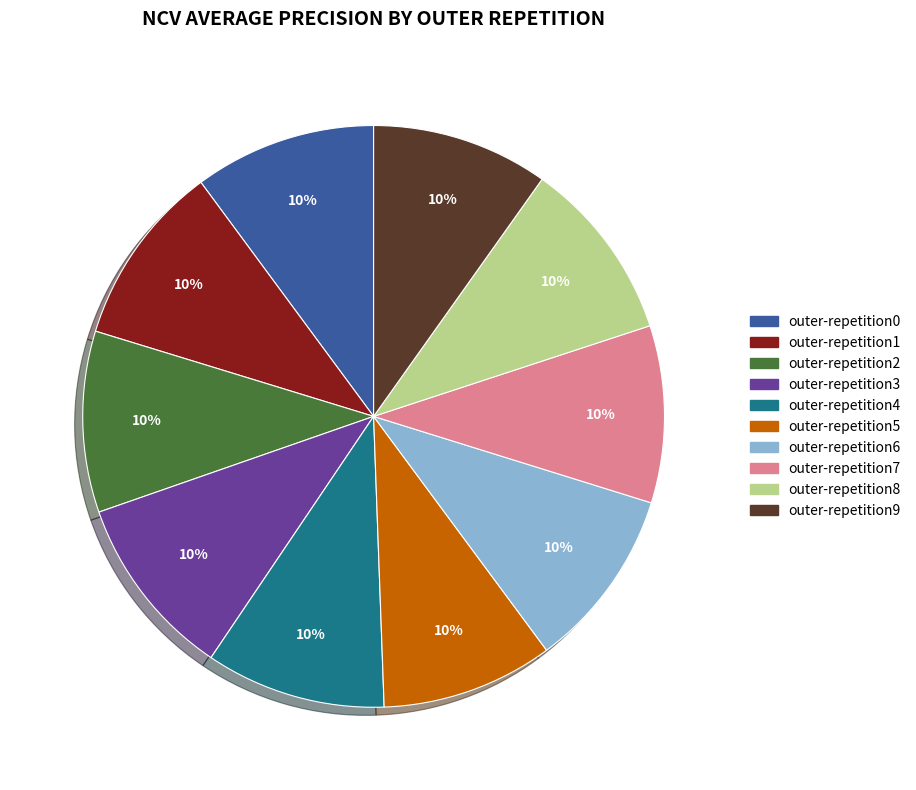

How many slices are in this pie chart?

10